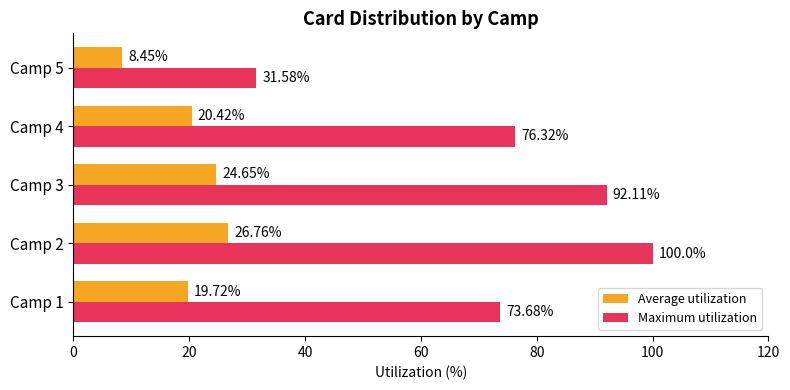

Which series has the largest total across all categories?

Maximum utilization